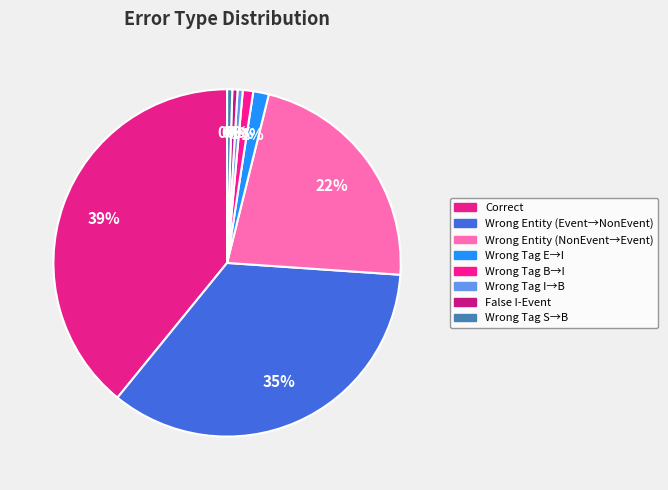

Rank the categories by value from lowest to highest.

Wrong_Tag_I_as_B, False_I-Event, Wrong_Tag_S_as_B, Wrong_Tag_B_as_I, Wrong_Tag_E_as_I, Wrong_Entity_NonEvent_as_Event, Wrong_Entity_Event_as_NonEvent, Correct